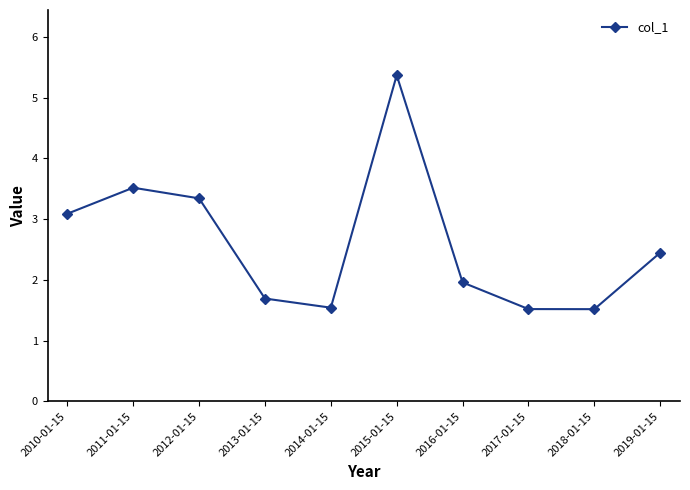

What position from the left is 2019-01-15?

10